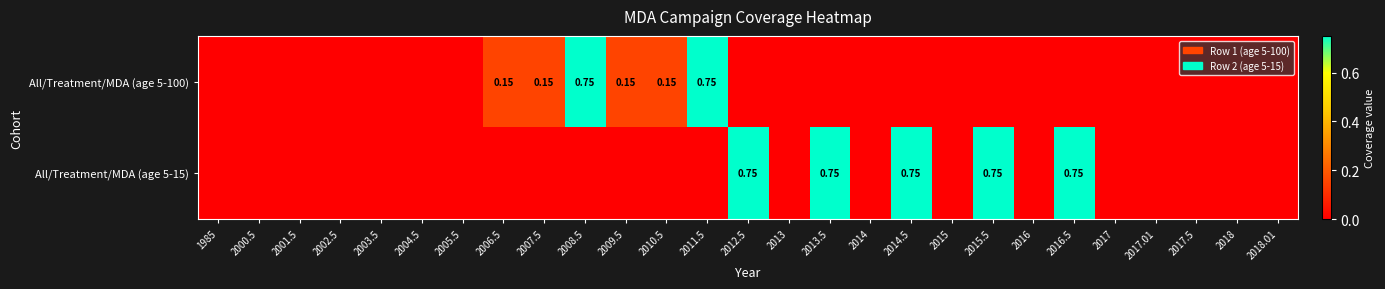

Which category has the lowest value in the All/Treatment/MDA (age 5-15) series?

1985